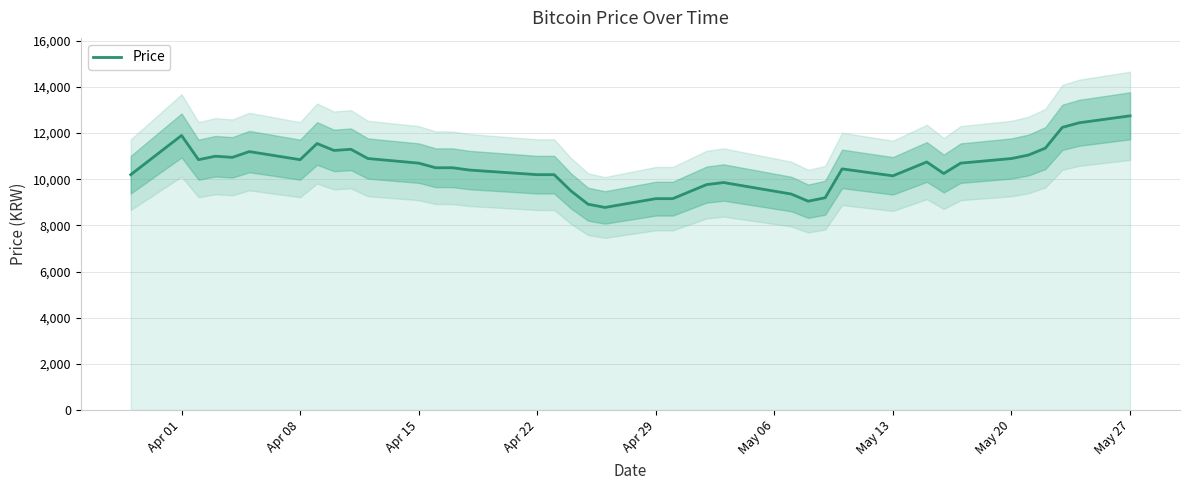

How many points are lower than both their immediate neighbors (excluding endpoints)?

8